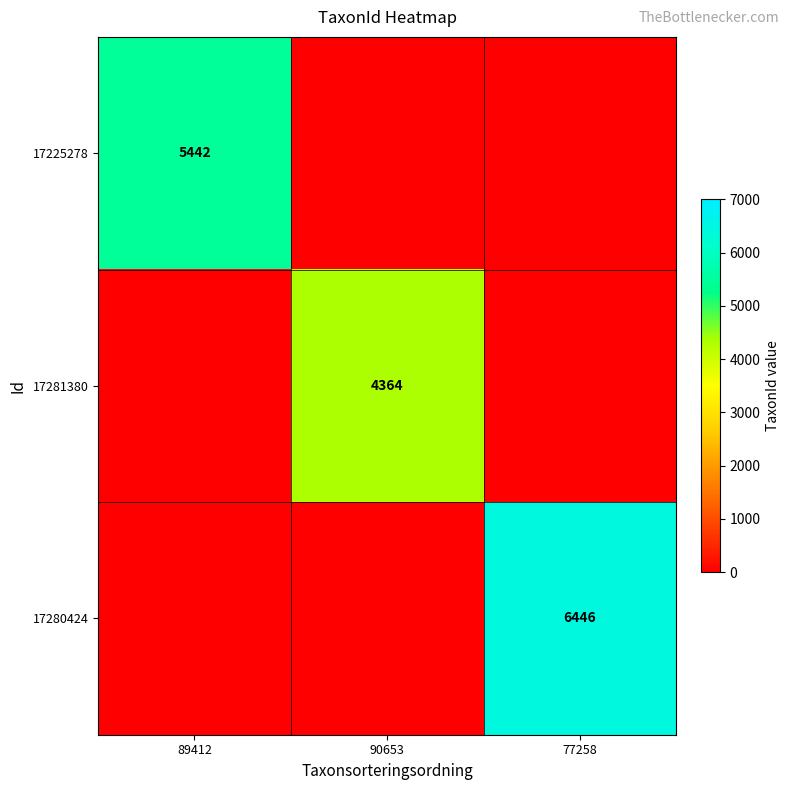

What is the difference between the highest and lowest values at 77258?

6446